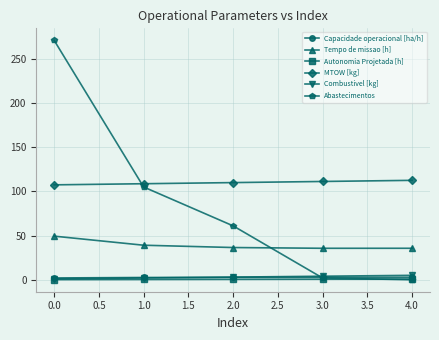

What is the label of the 4th point from the left?

3.0